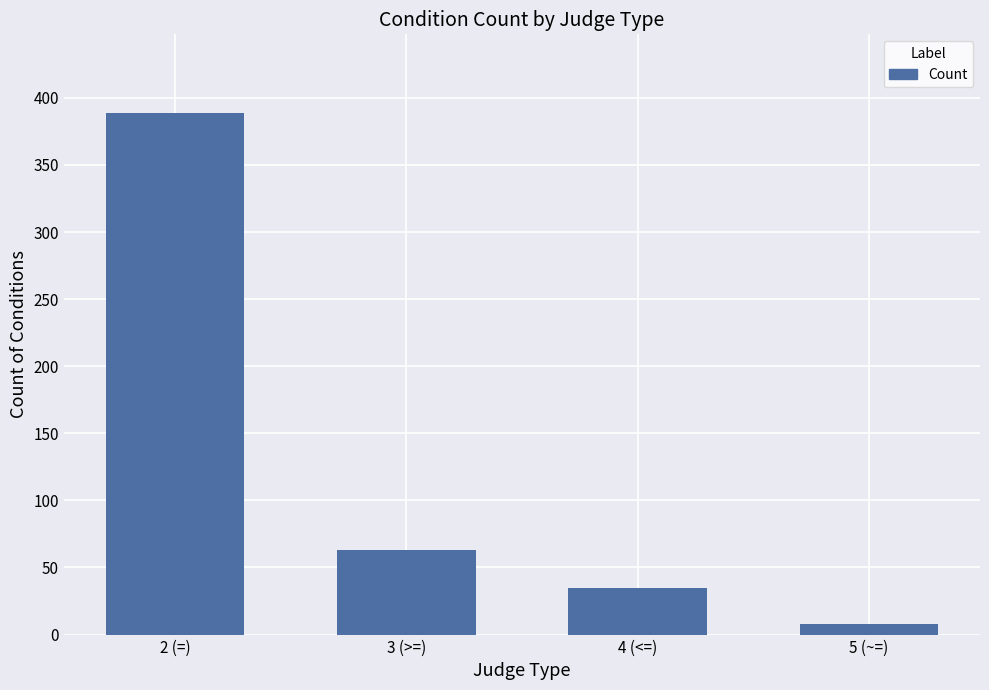

Are the bars horizontal?

No